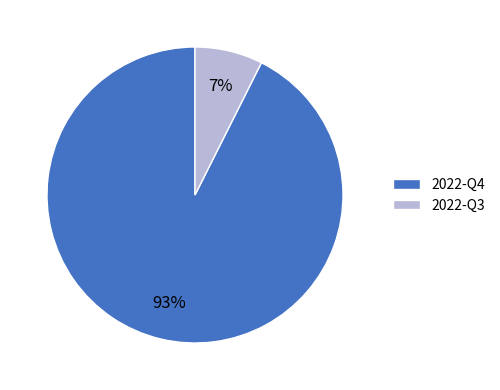

To the nearest percent, what is the average slice percentage?

50%